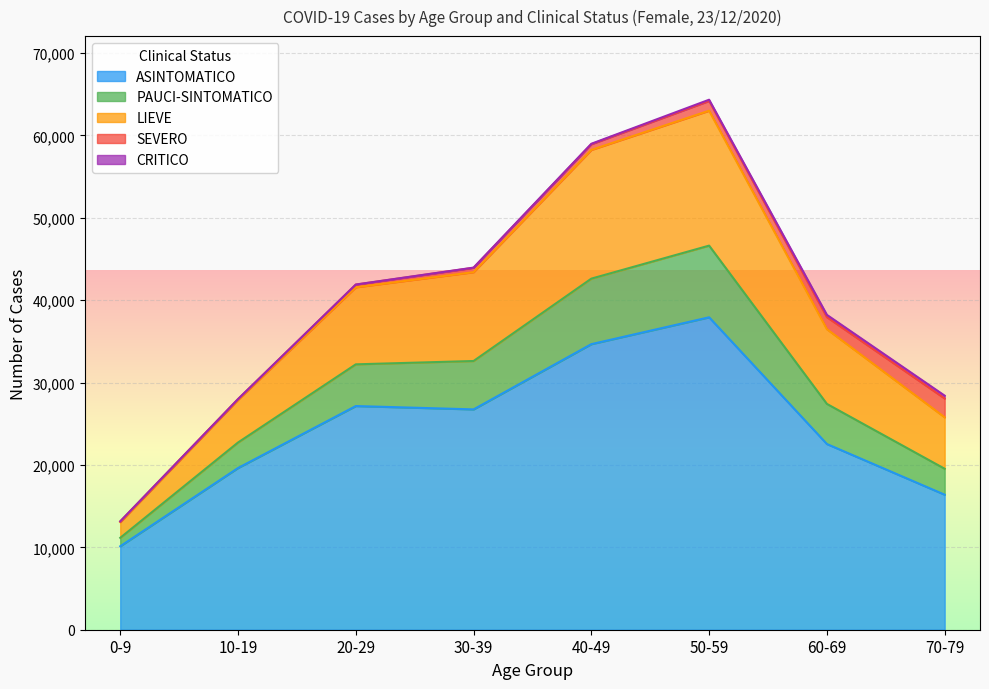

What is the lowest value of the ASINTOMATICO series?

10129